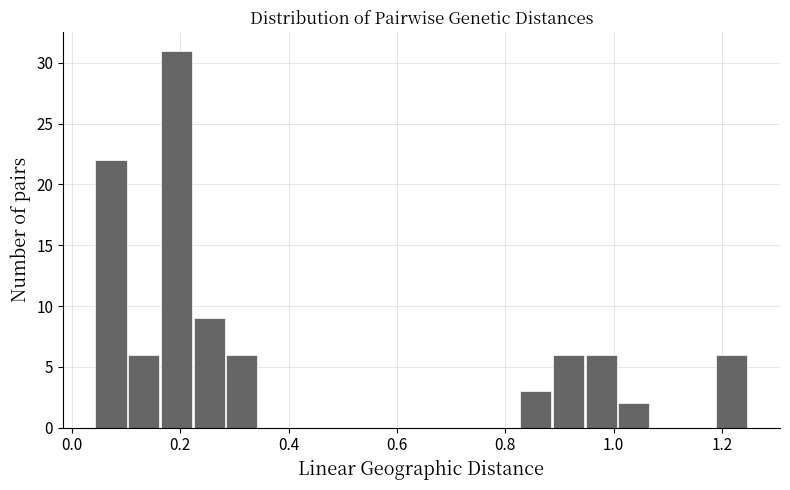

Around what value on the x-axis is the tallest bar? Give the approximate position of its centre, as read against the axis.

0.20